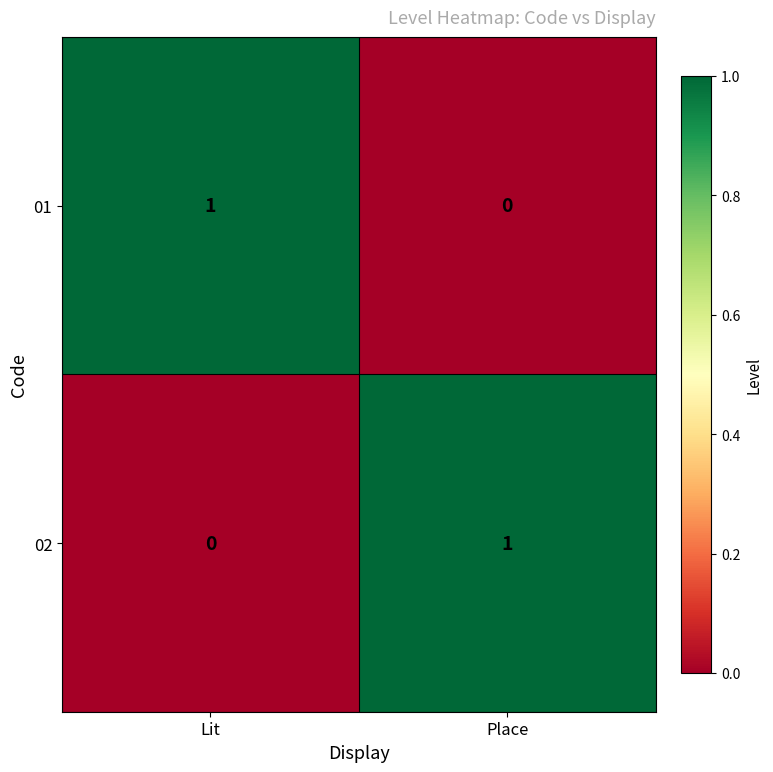

What is the spread (max minus min) of values at Lit?

1